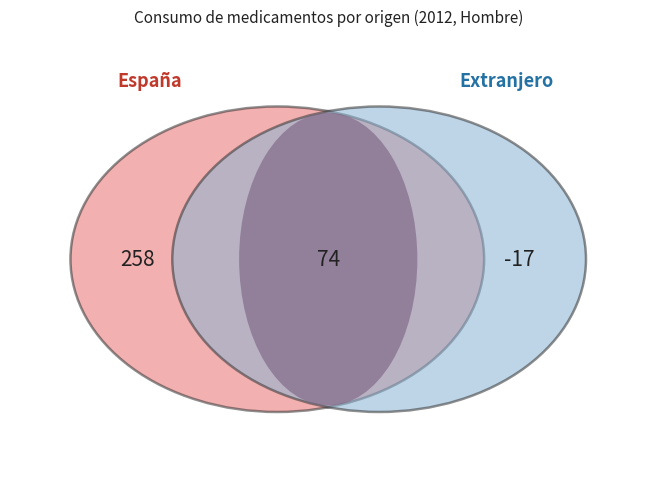

Does Extranjero account for over 50% of the chart?

No